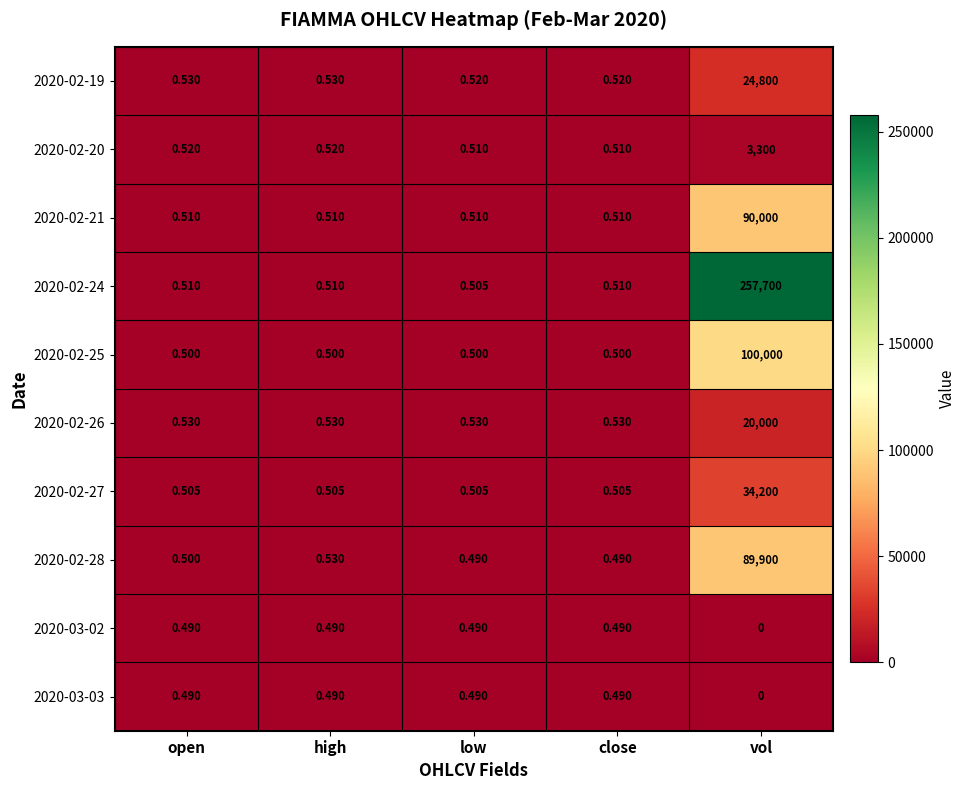

At how many categories does at least one series exceed 21168?

1